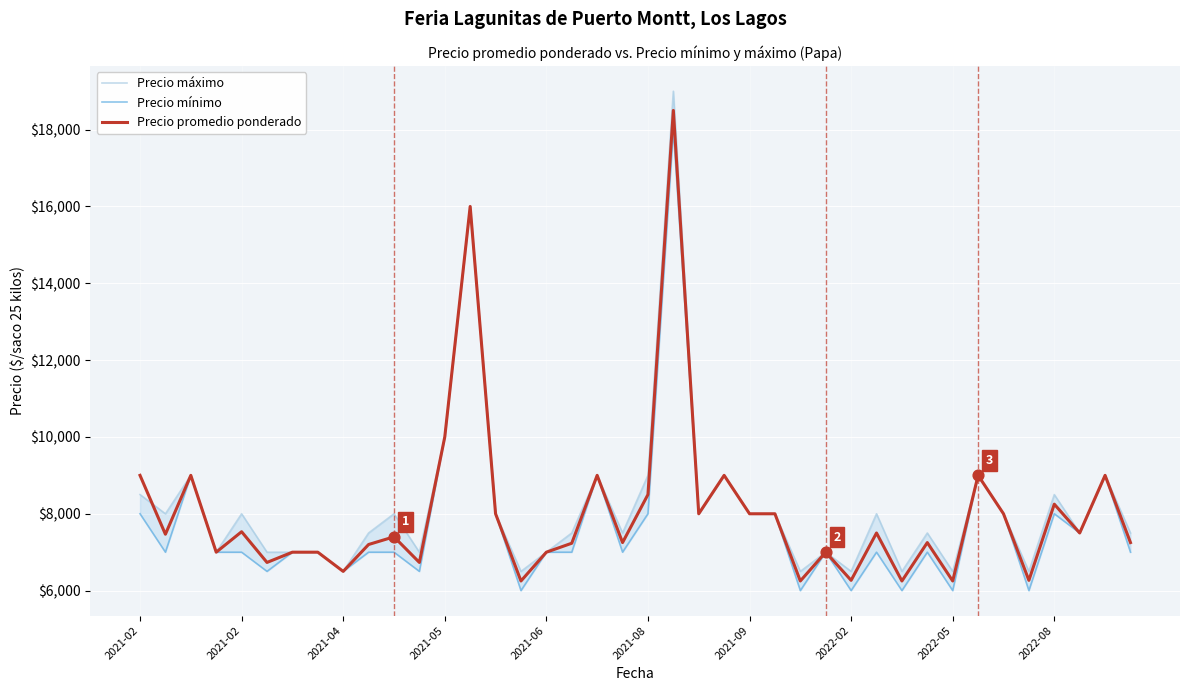

Which series has the largest Y range (max minus min)?

Precio máximo